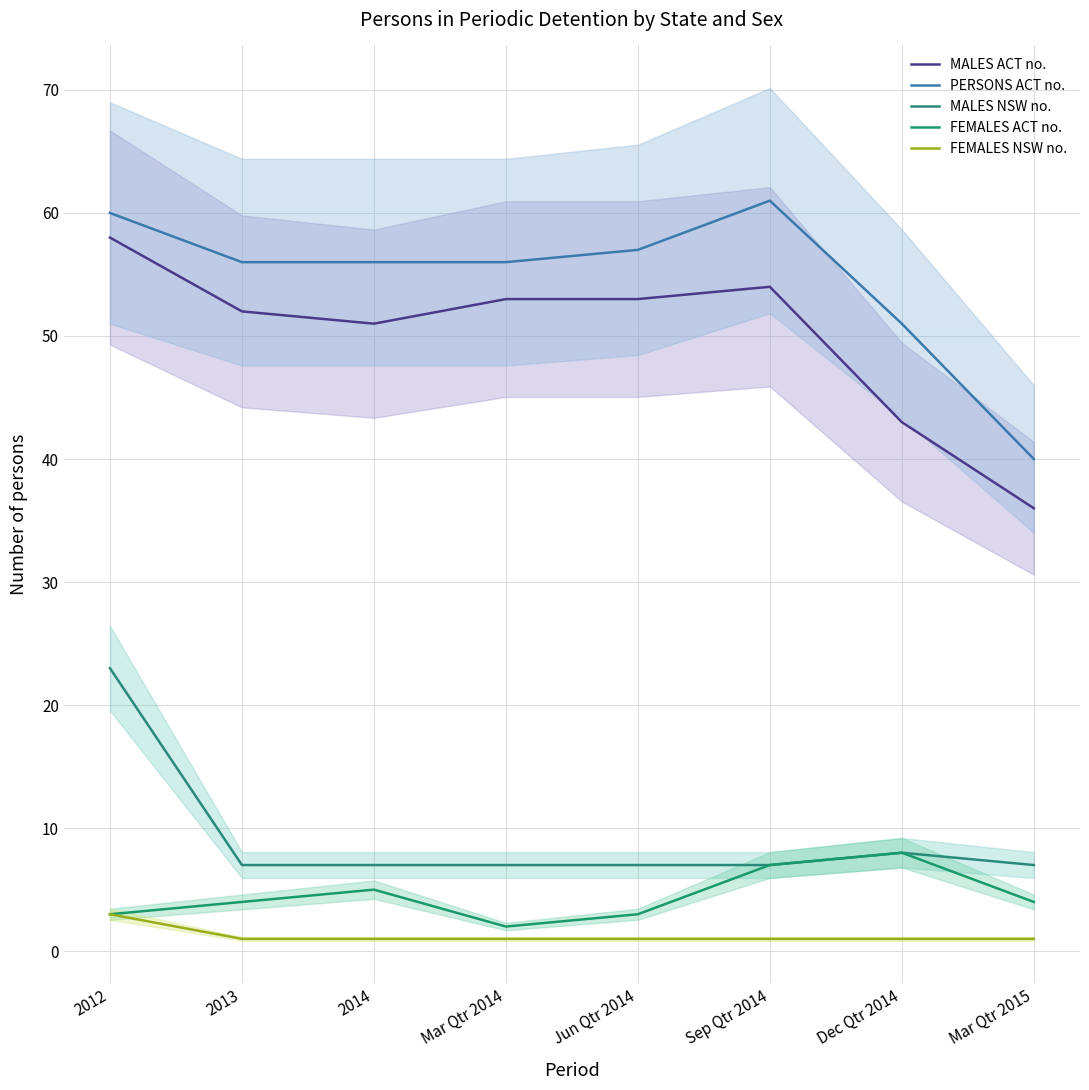

What is the label of the 3rd point from the left?

2014